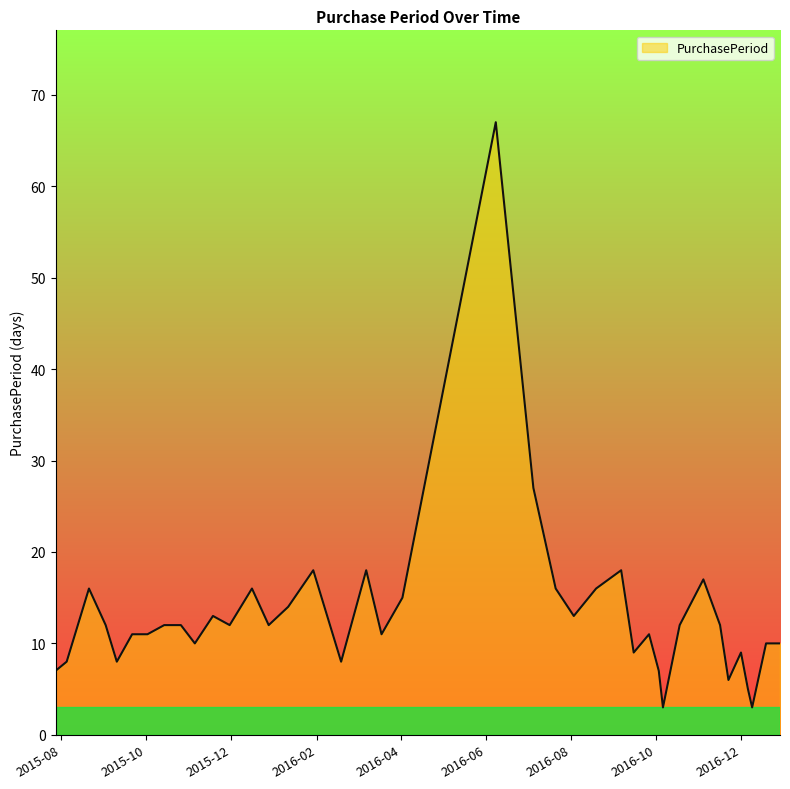

What is the maximum value shown in the chart?

67